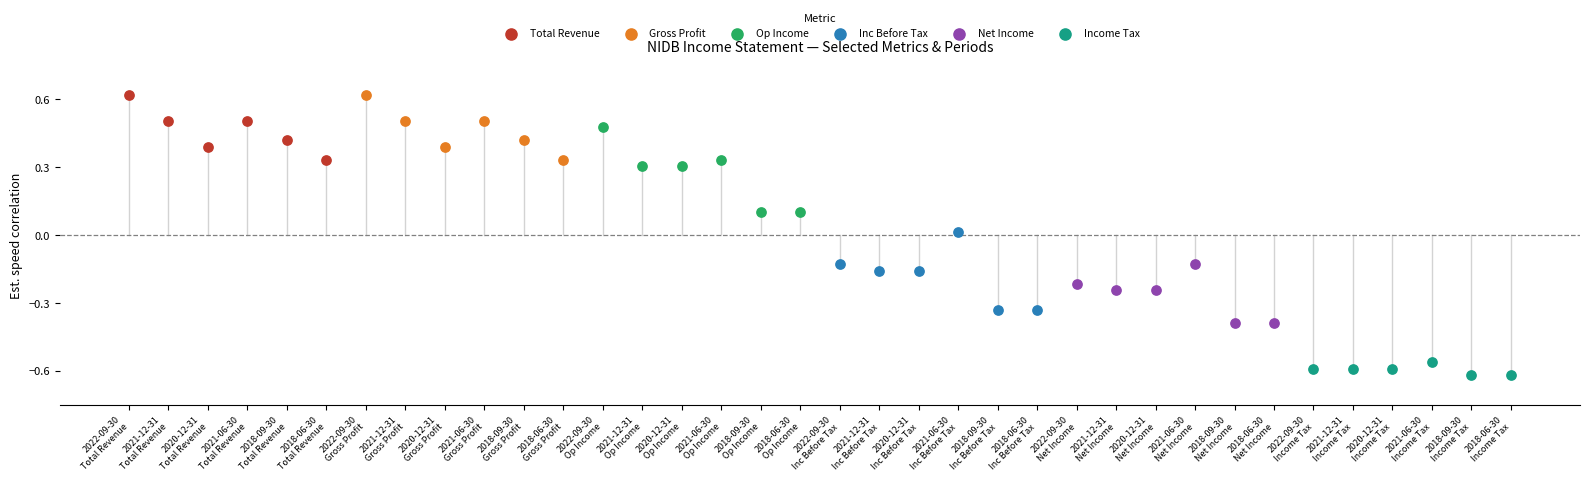

What are all the series names shown in the legend?

Total Revenue, Gross Profit, Op Income, Inc Before Tax, Net Income, Income Tax